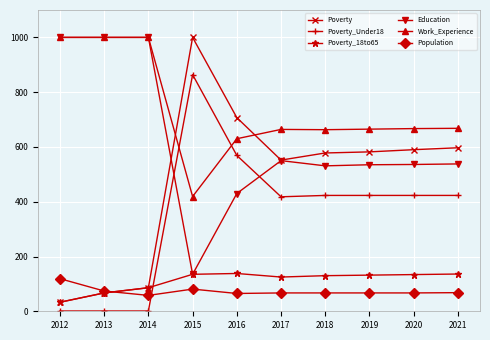

What is the greatest value displayed?

1000